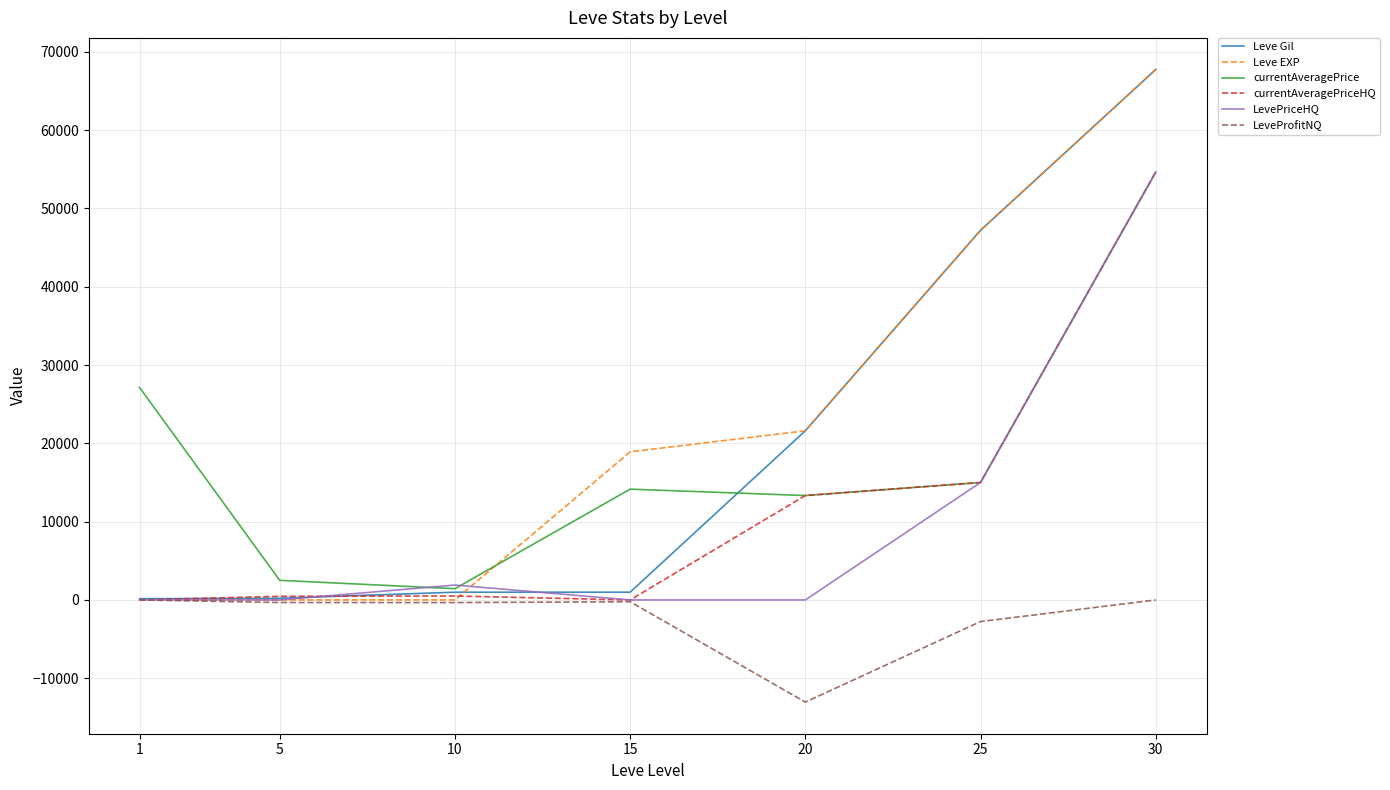

At which label is Leve Gil closest to 33945?

20